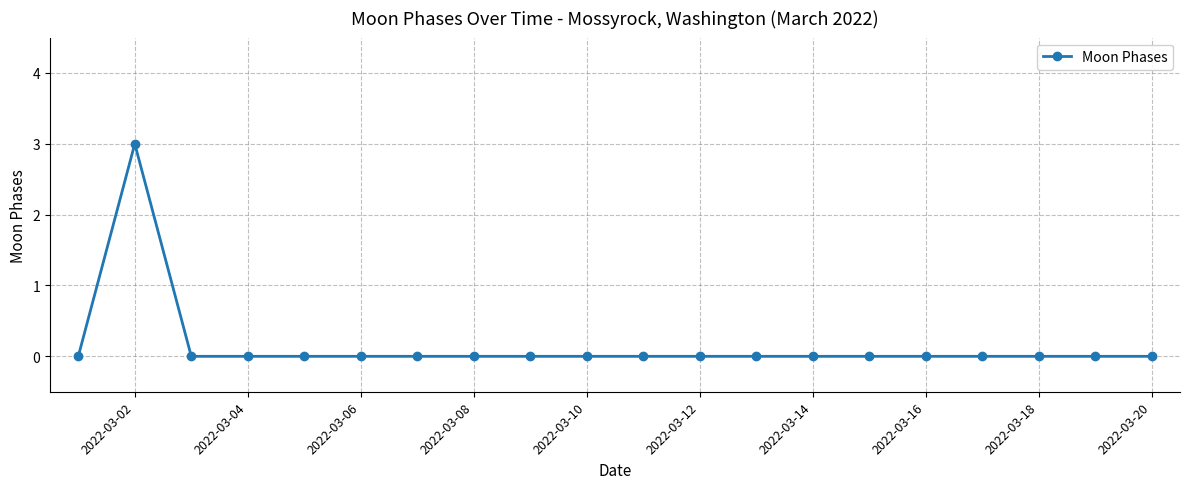

Count the number of categories in the chart.

20